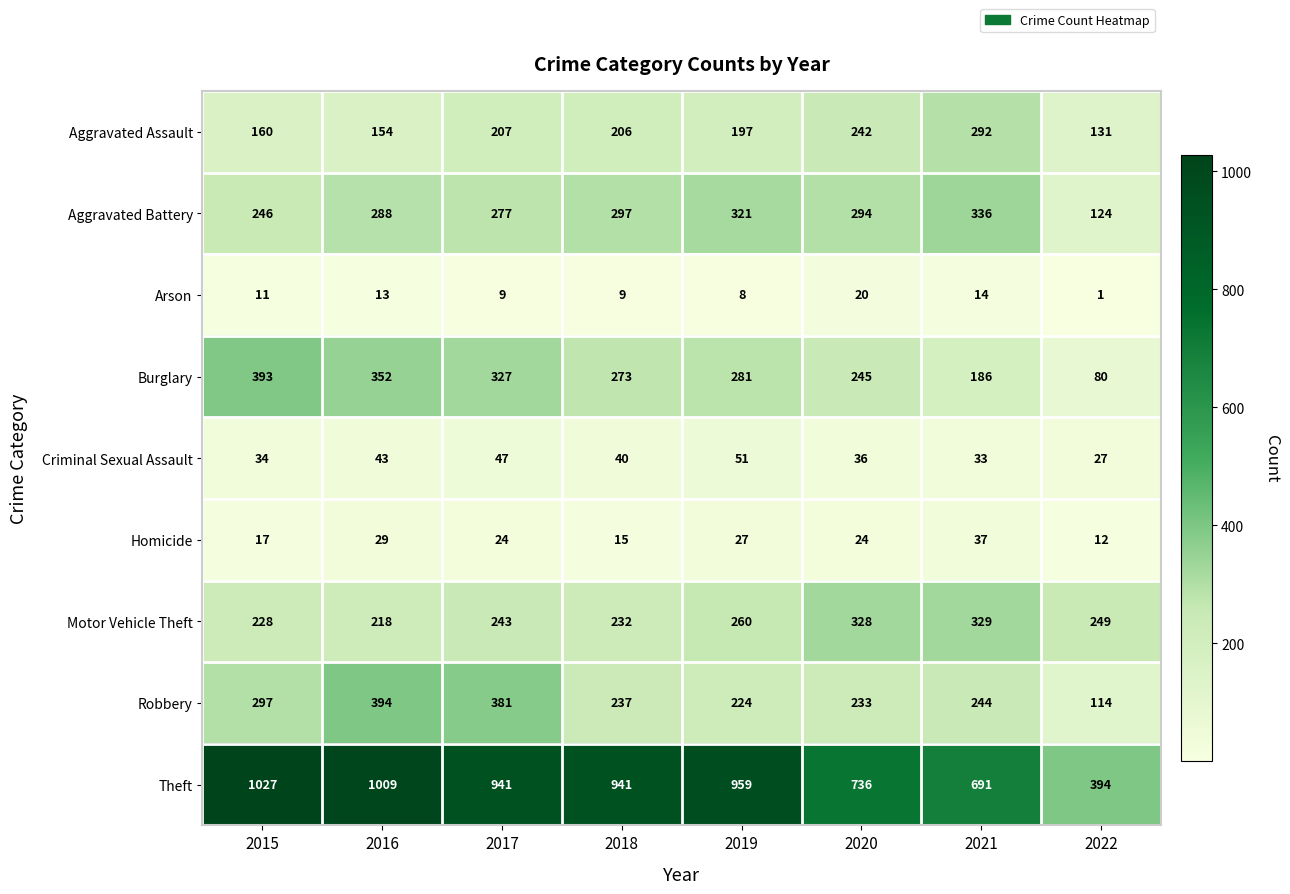

Which category has the highest value across all series?

2015